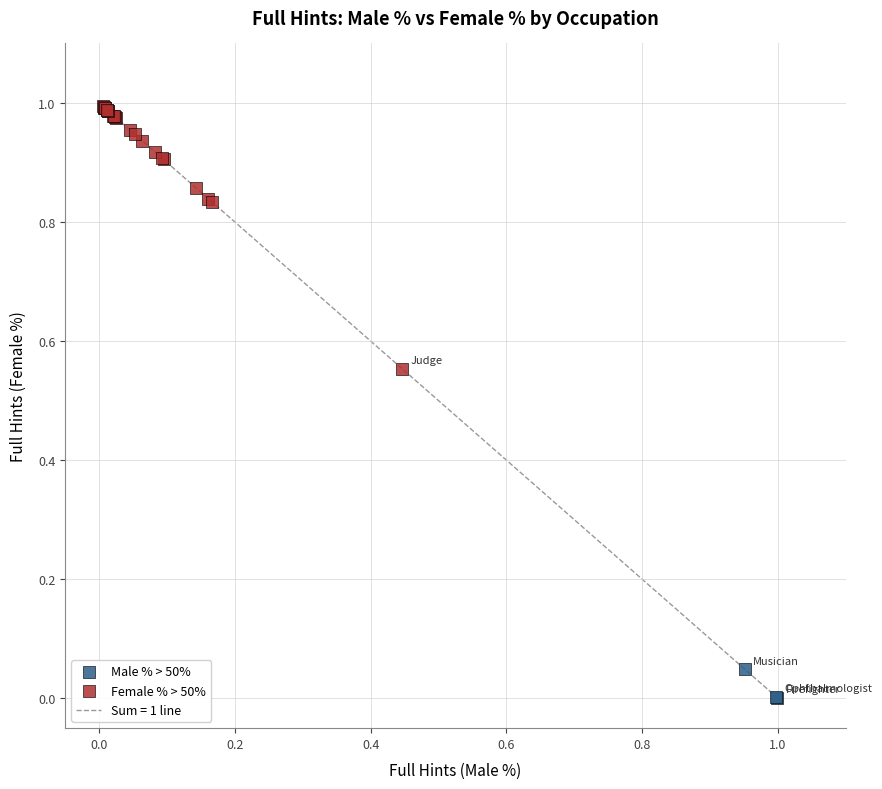

Which series reaches the minimum Y coordinate?

Male % > 50%